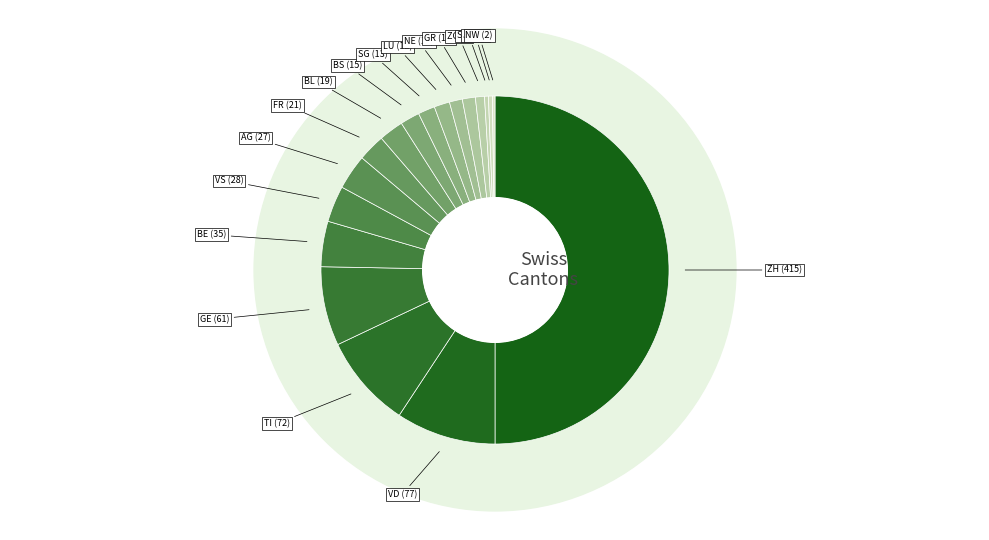

Which category has the biggest portion of the pie?

ZH